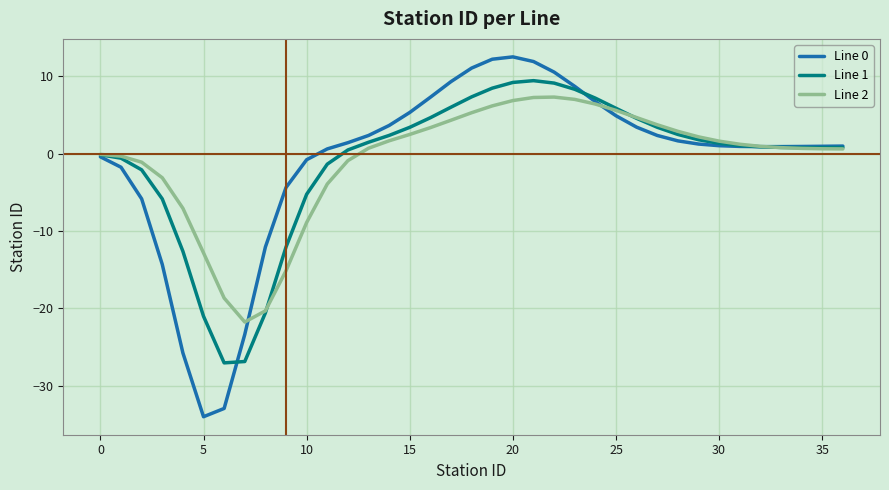

What is the highest value of the Line 2 series?

7.3